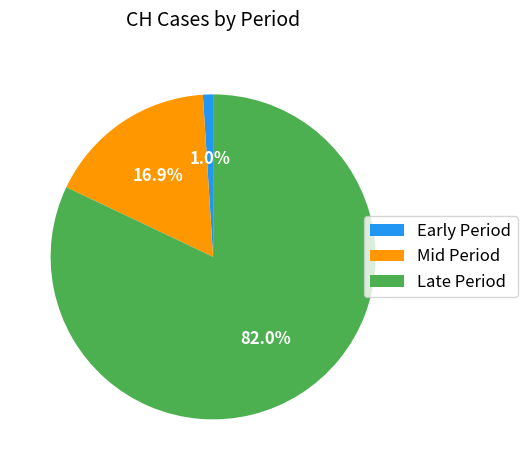

Which has a higher value, Early Period or Late Period?

Late Period